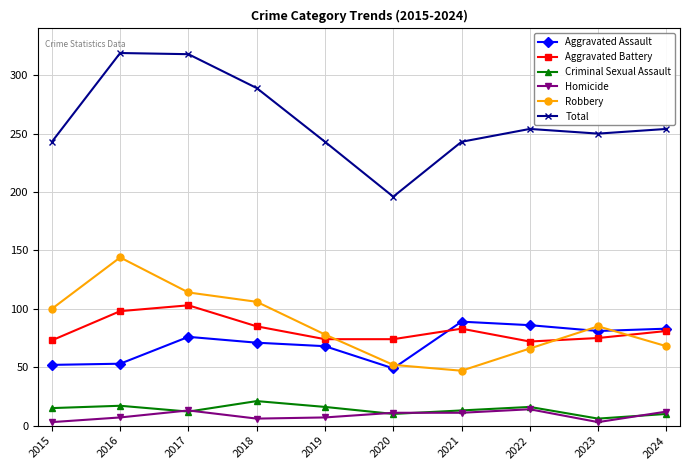

True or false: Total and Homicide cross at least once.

False